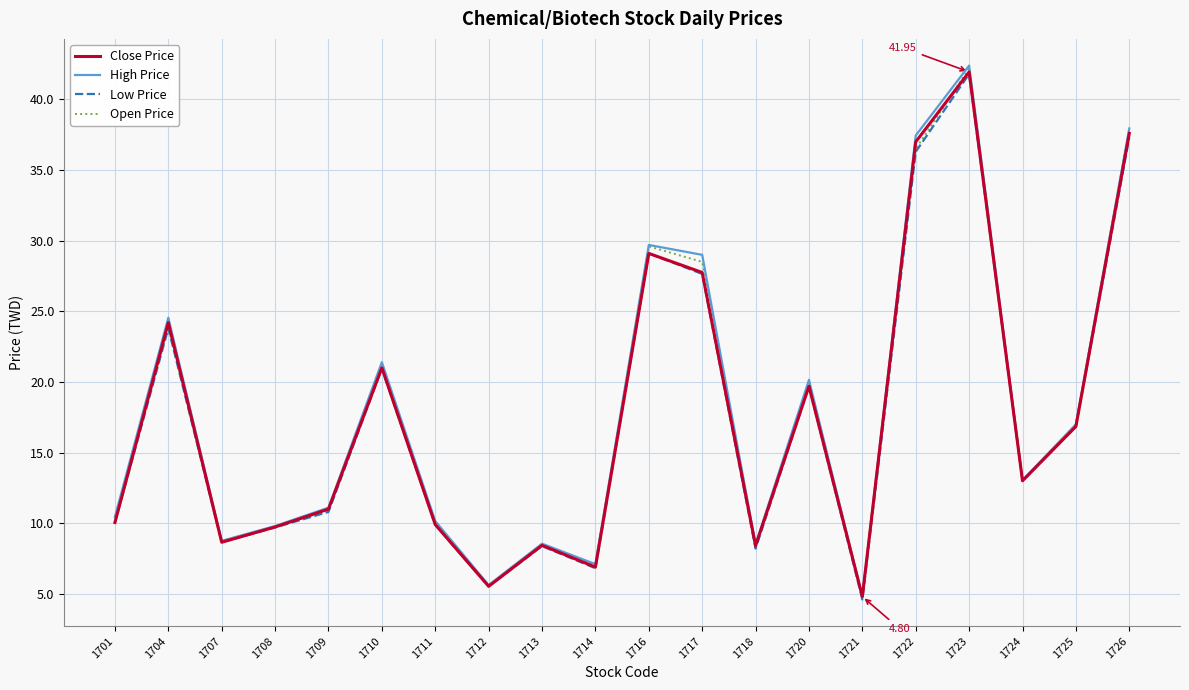

What is the spread (max minus min) of values at 1726?

0.7